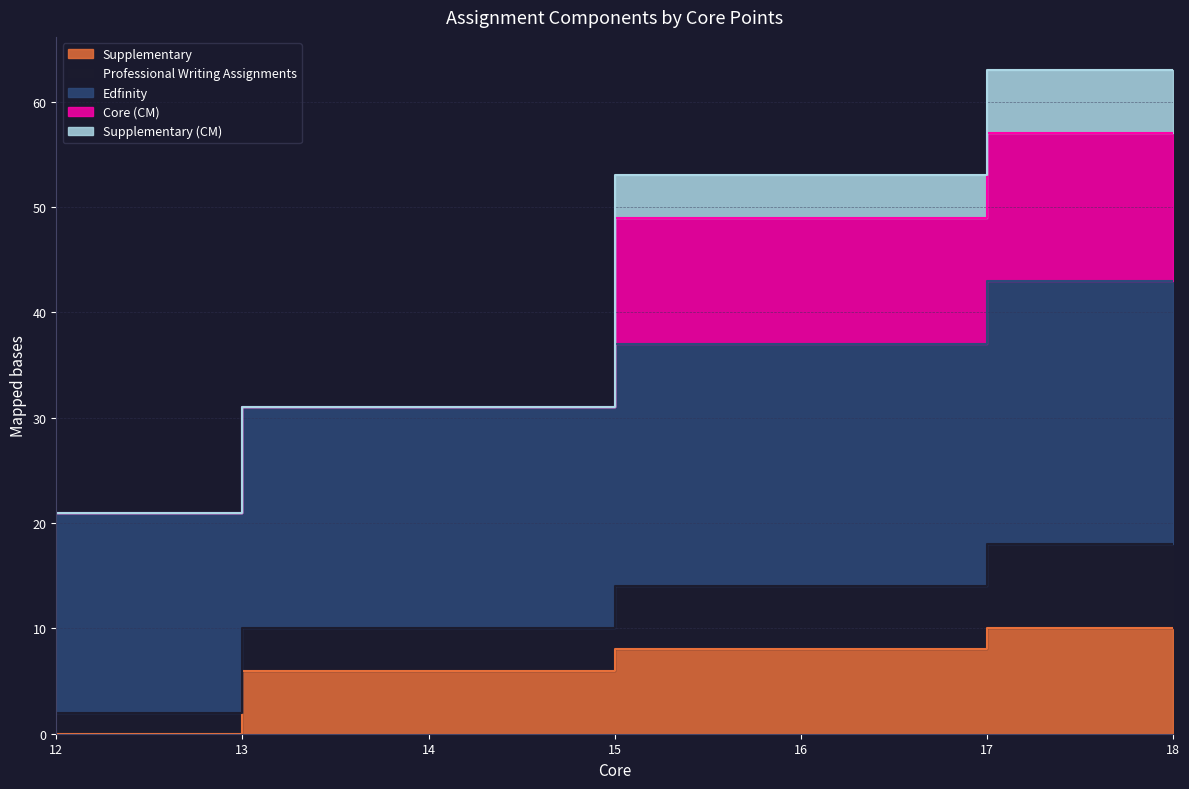

True or false: Professional Writing Assignments and Supplementary intersect in this chart.

False